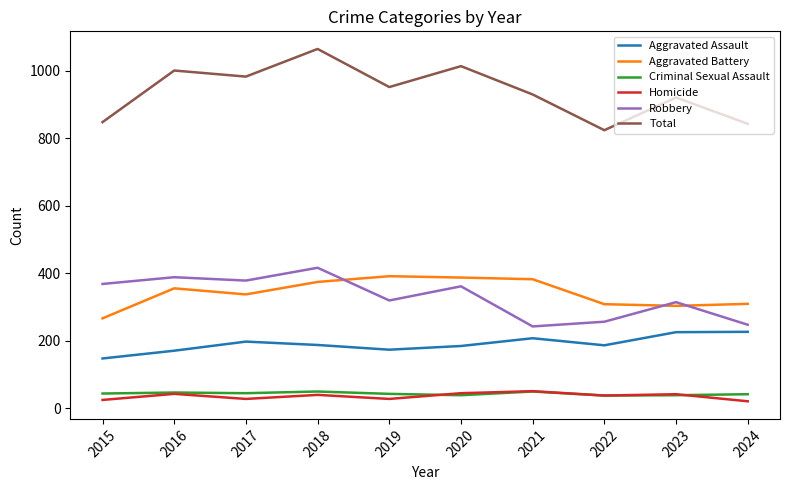

The Aggravated Battery series shows 355 at 2016. True or false?

True